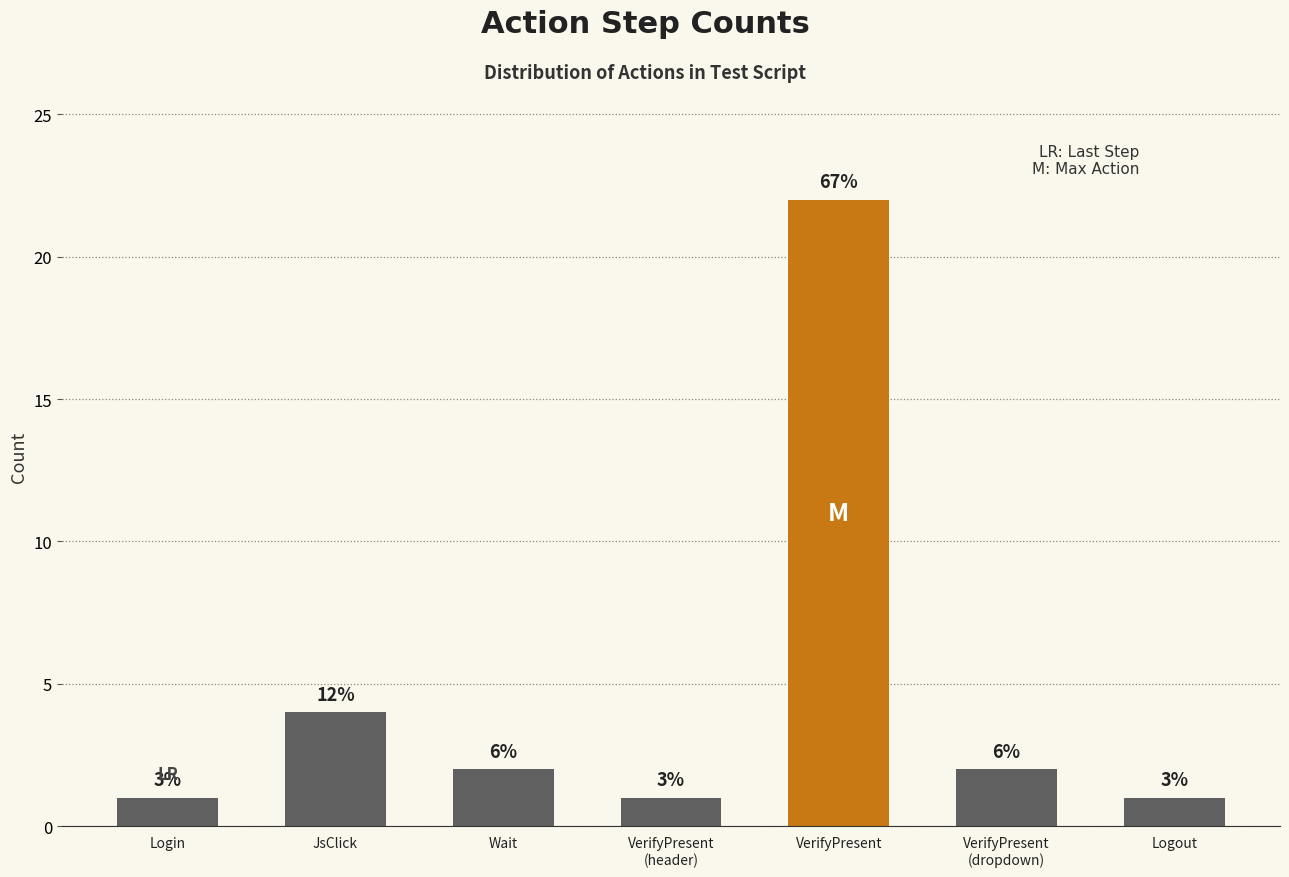

What is the label of the 5th bar from the left?

VerifyPresent